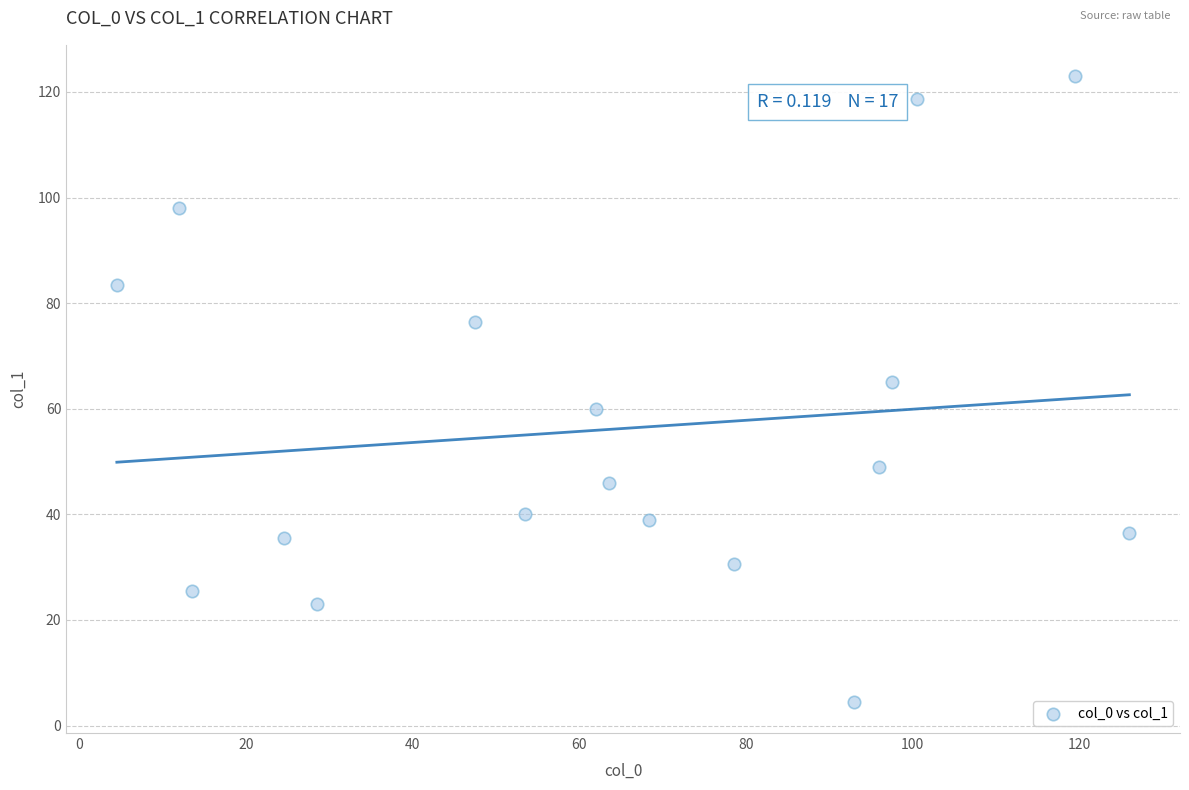

What is the range of Y values (max minus min)?

118.5